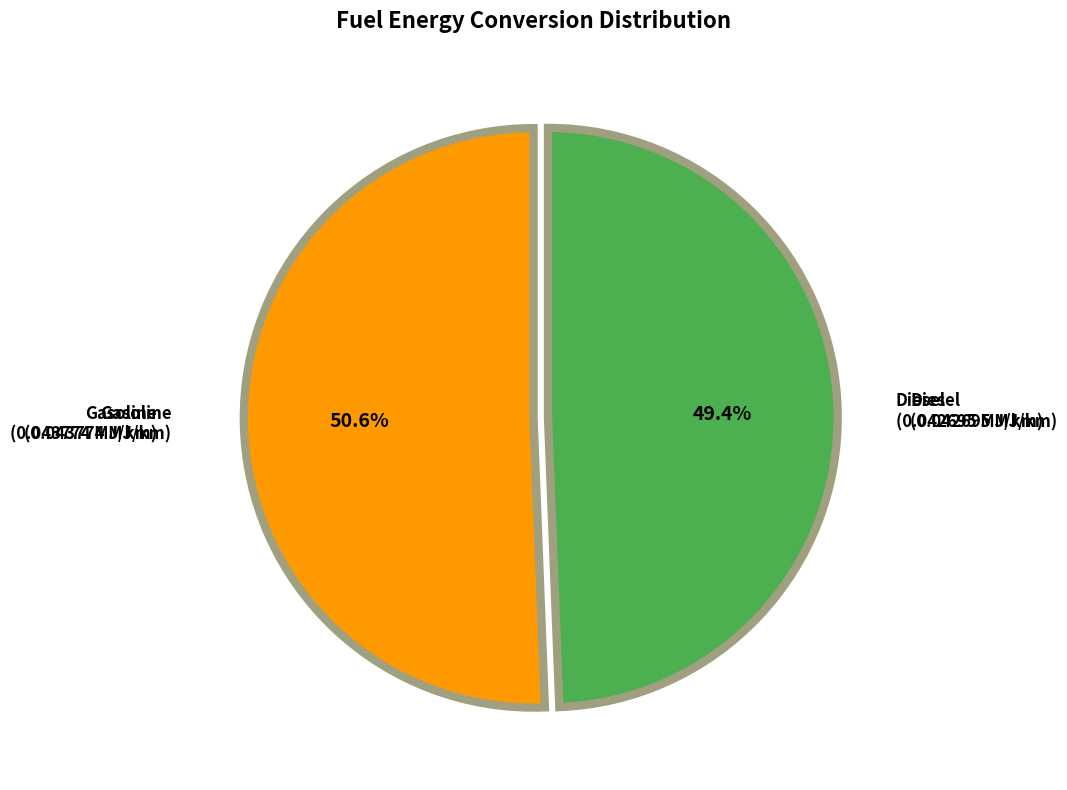

Rank the categories by value from lowest to highest.

Diesel, Gasoline